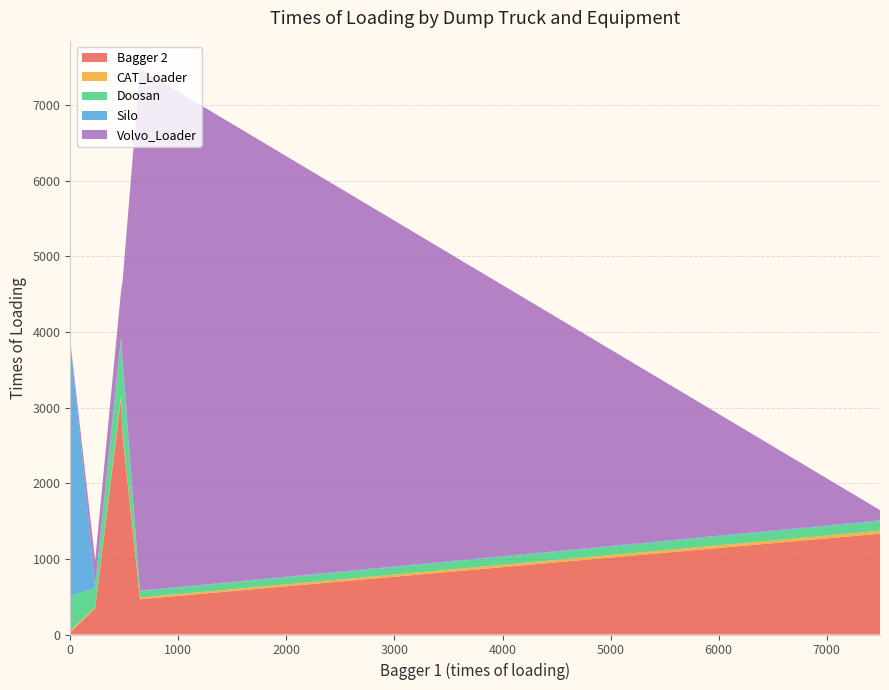

Reading left to right, list all the values displayed in this chart.

Bagger 2: Articulated_Lkw=23	Knickgelenkte Mulde M4=30	Mulde 1=3122	Mulde 10=1333	Mulde 11=345	Mulde 2=466	Mulde 6=2630
CAT_Loader: Articulated_Lkw=10	Knickgelenkte Mulde M4=26	Mulde 1=41	Mulde 10=39	Mulde 11=11	Mulde 2=23	Mulde 6=37
Doosan: Articulated_Lkw=473	Knickgelenkte Mulde M4=449	Mulde 1=738	Mulde 10=126	Mulde 11=261	Mulde 2=83	Mulde 6=878
Silo: Articulated_Lkw=2245	Knickgelenkte Mulde M4=3349	Mulde 1=30	Mulde 10=11	Mulde 11=31	Mulde 2=8	Mulde 6=98
Volvo_Loader: Articulated_Lkw=18	Knickgelenkte Mulde M4=7	Mulde 1=616	Mulde 10=136	Mulde 11=331	Mulde 2=6898	Mulde 6=1033